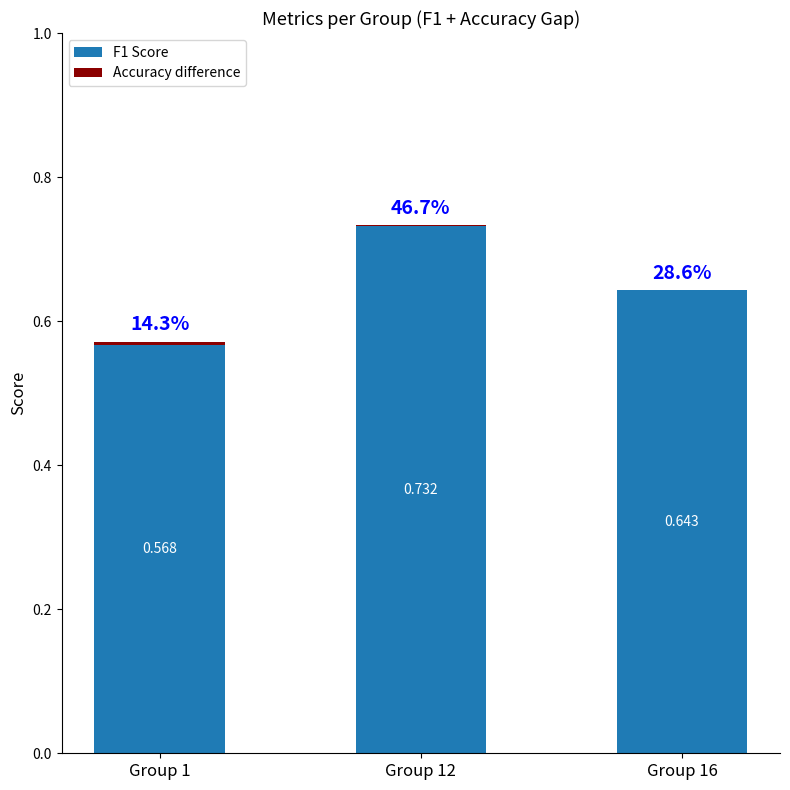

What is the average value of the F1 Score series?

0.6